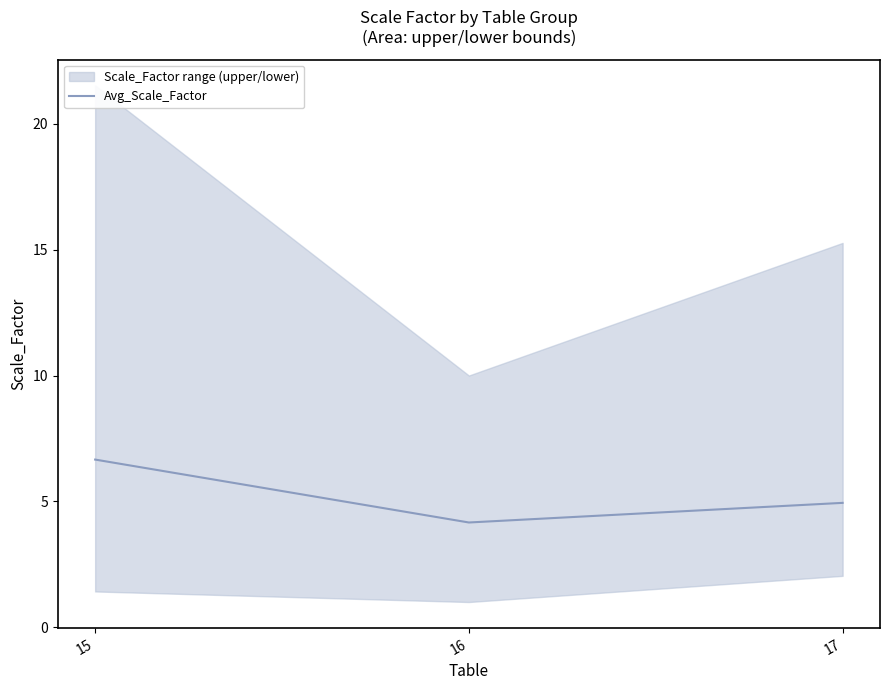

Count the number of categories in the chart.

3